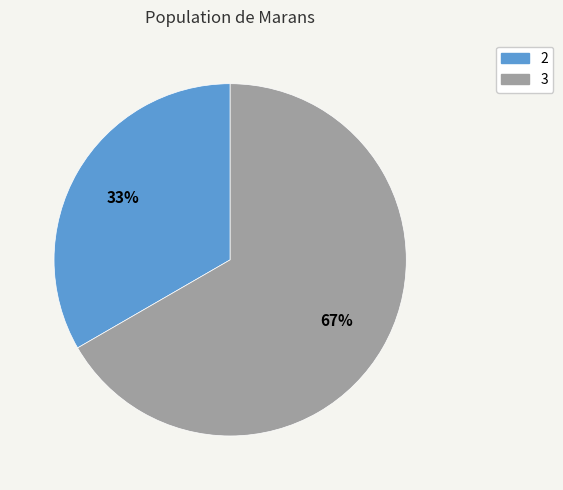

To the nearest percent, what is the average slice percentage?

50%